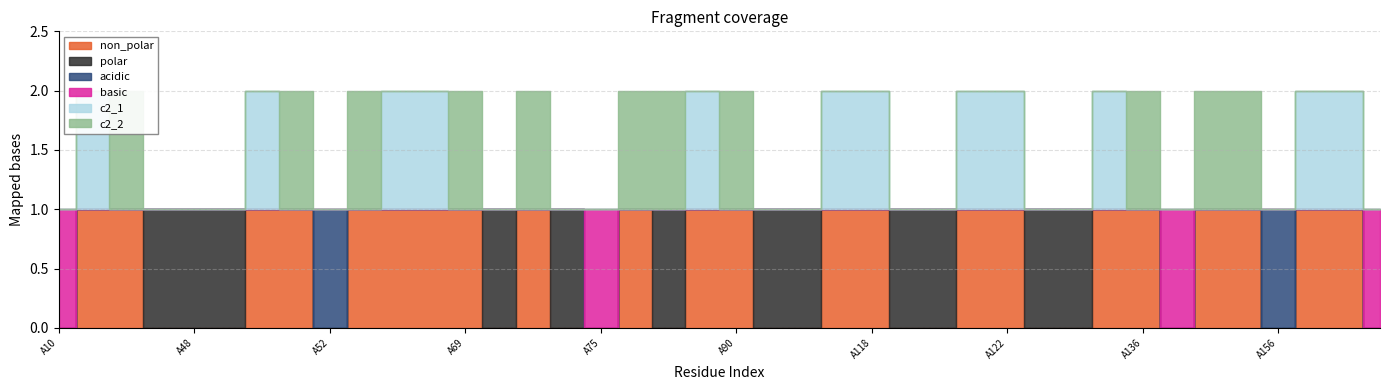

What is the total value across all series at A89?

2